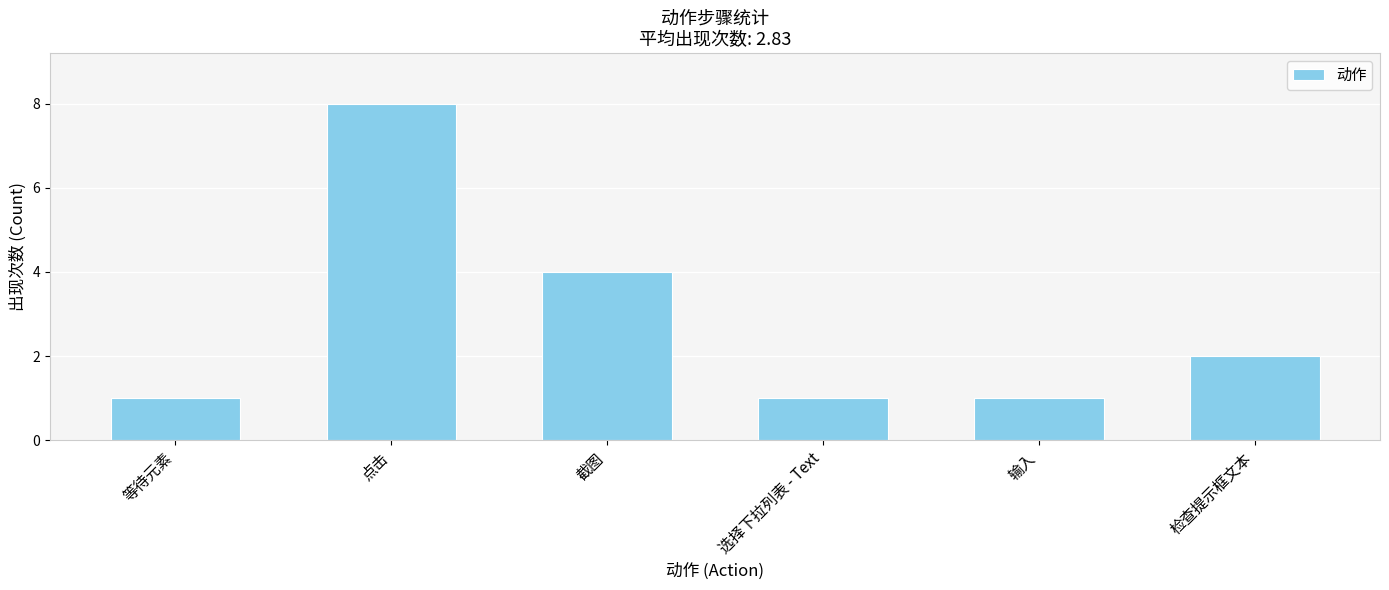

At which label does the data first exceed 2?

点击